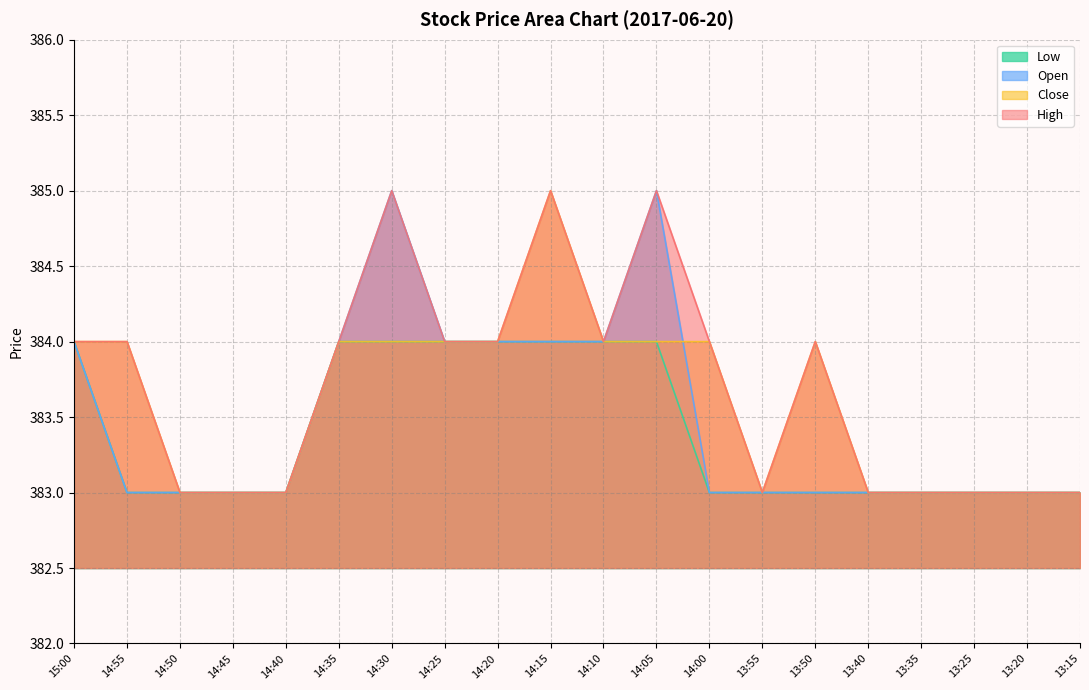

Does the chart have visible grid lines?

Yes